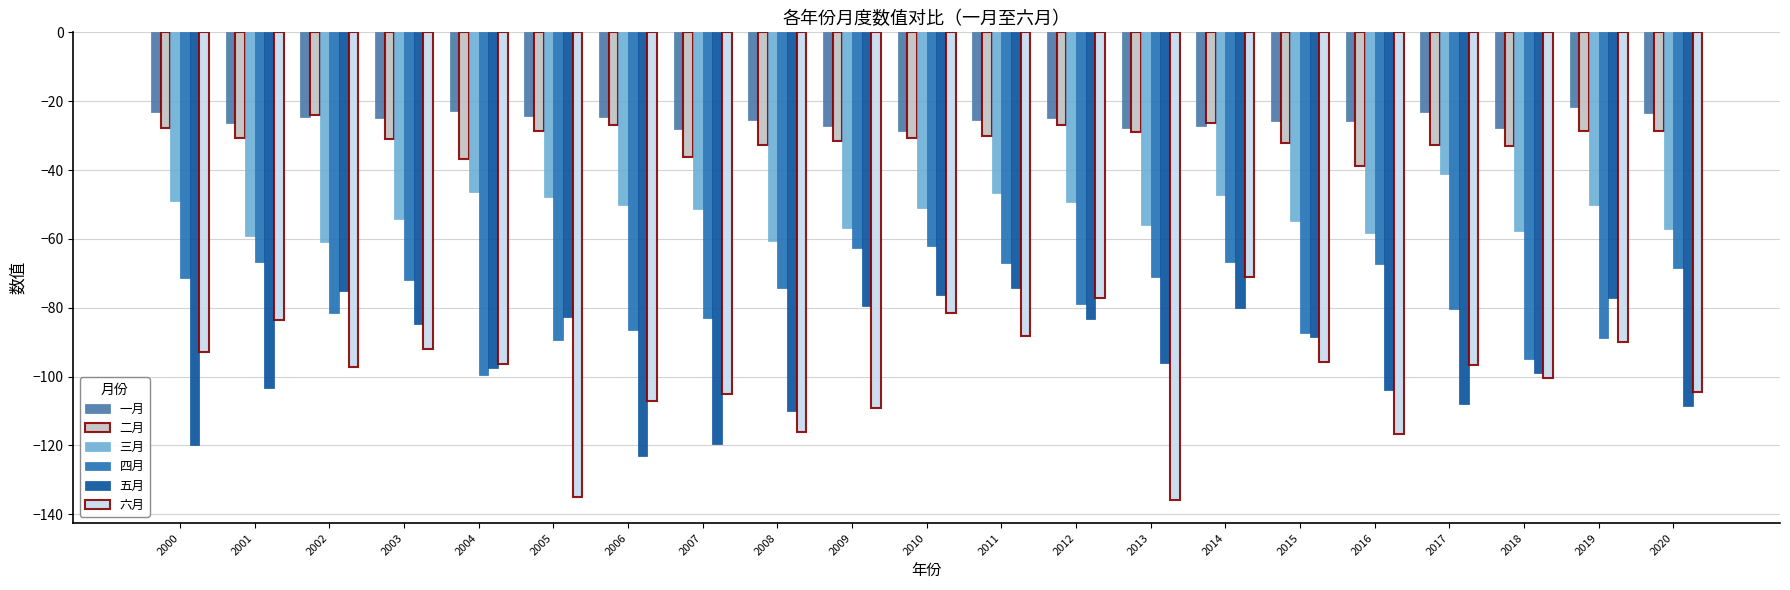

Which series has the largest range (max minus min)?

六月